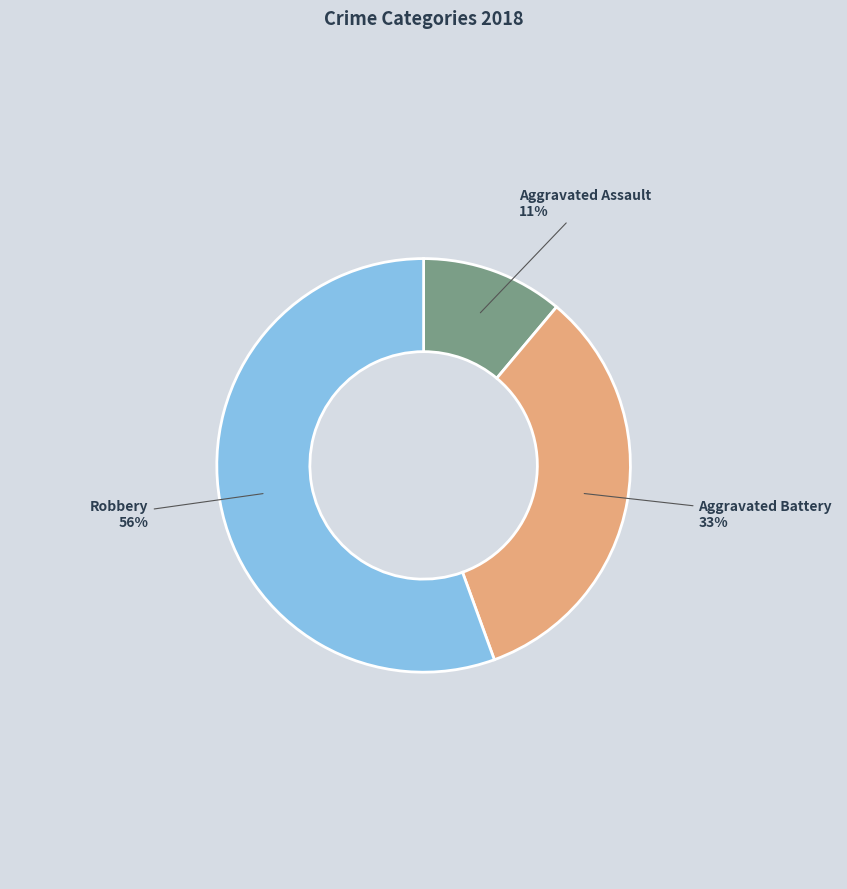

Which category accounts for the majority?

Robbery